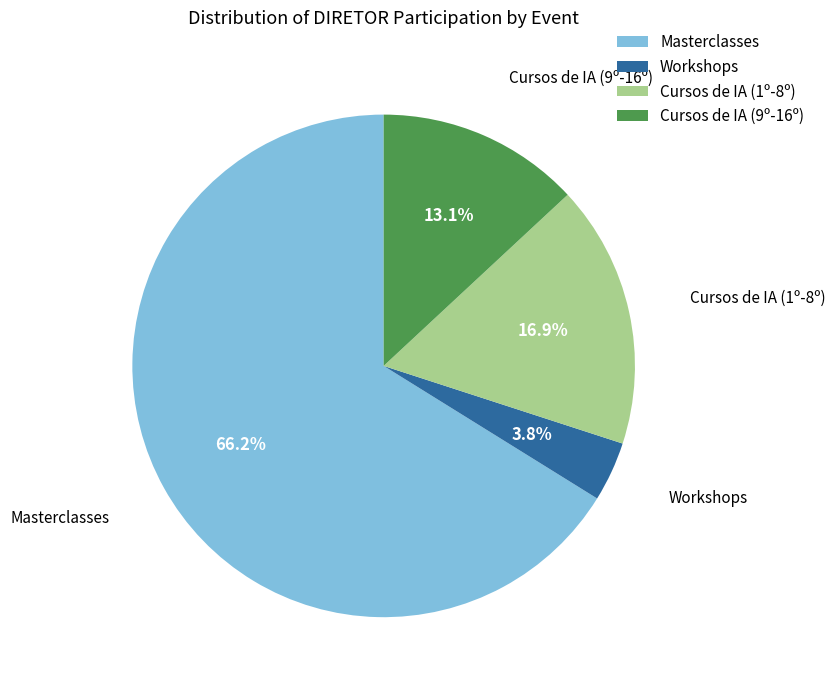

Which category has the biggest portion of the pie?

Masterclasses